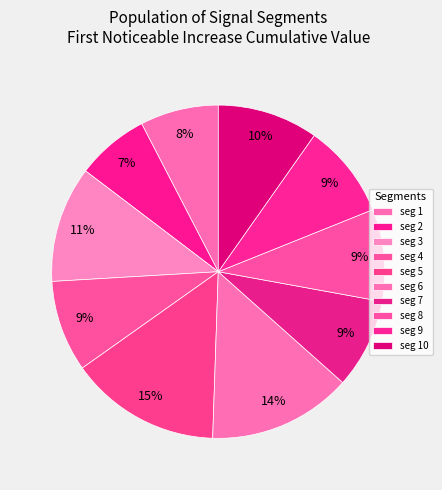

How many slices are in this pie chart?

10